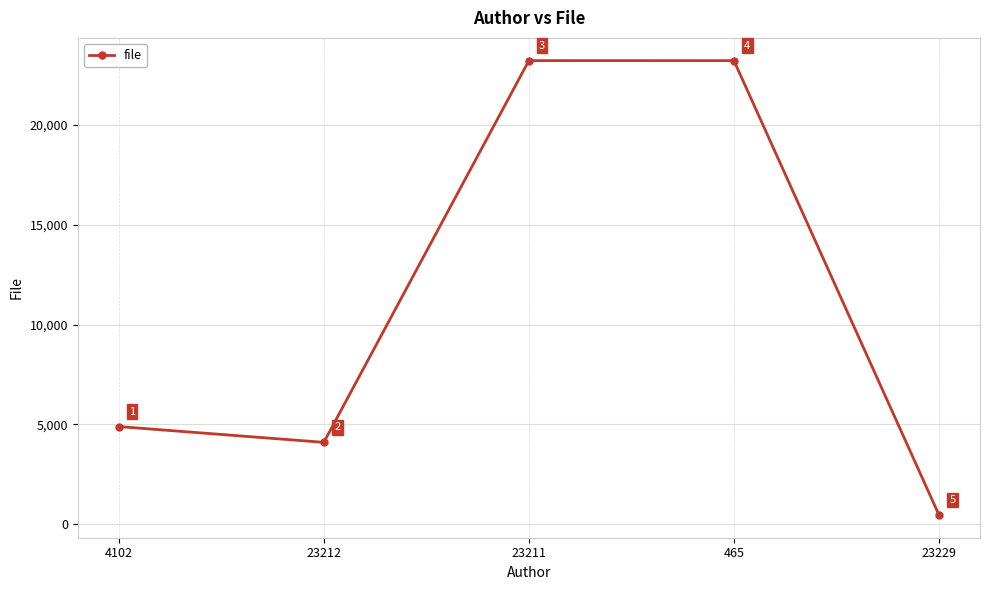

What is the approximate value at 23229?

465